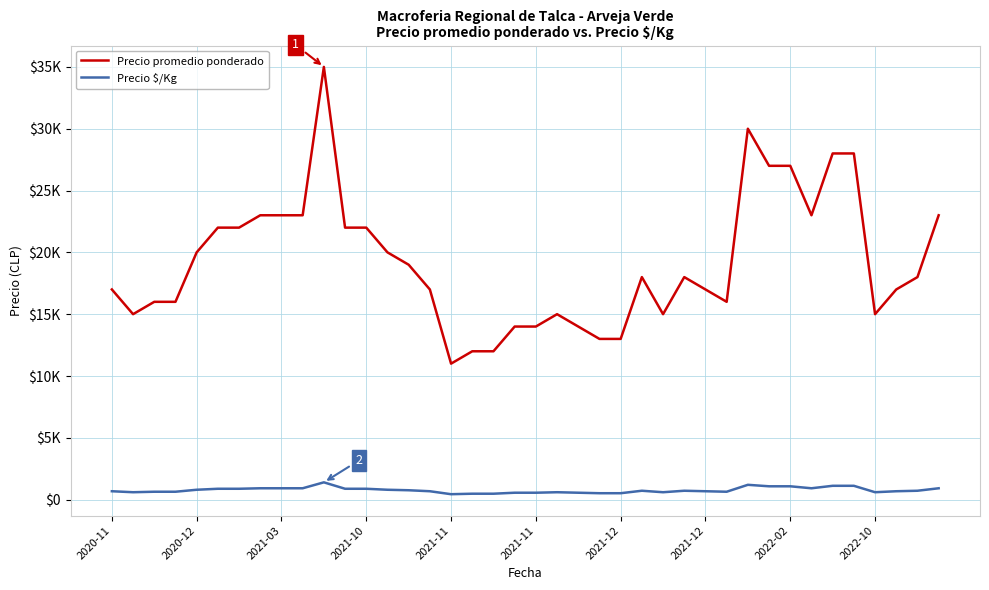

Which series has the largest range (max minus min)?

Precio promedio ponderado